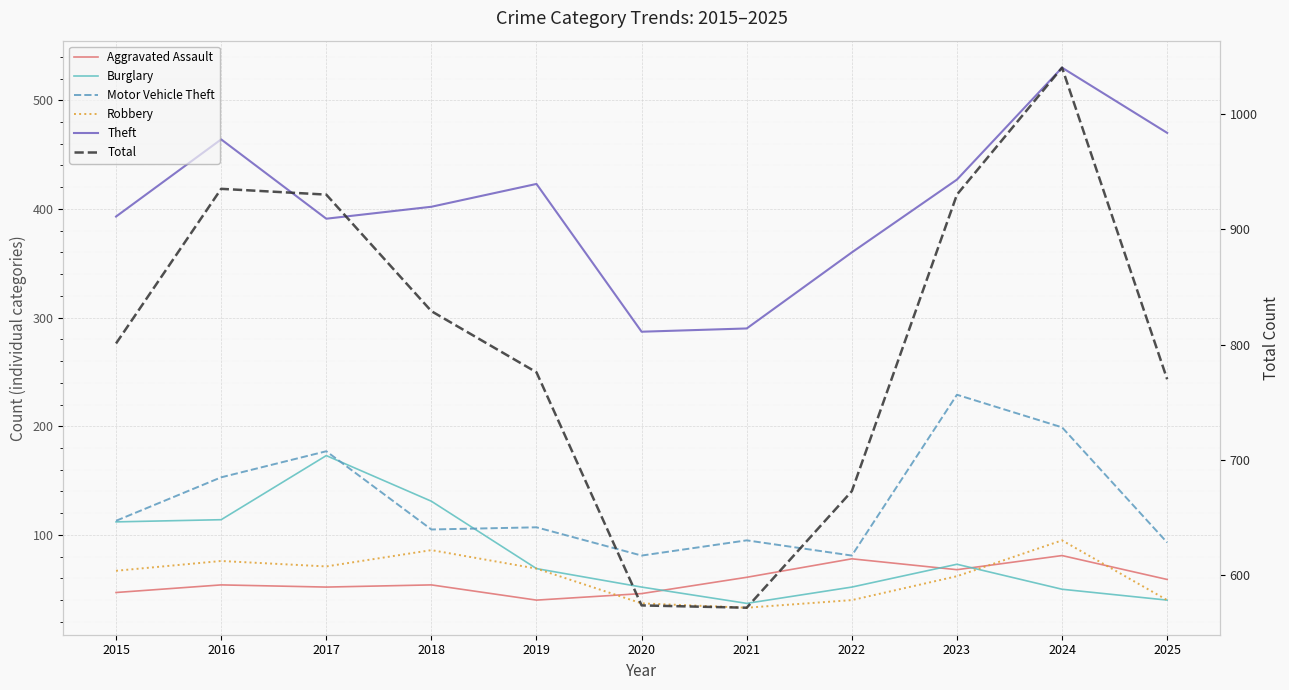

How many values in the Motor Vehicle Theft series exceed 107?

5